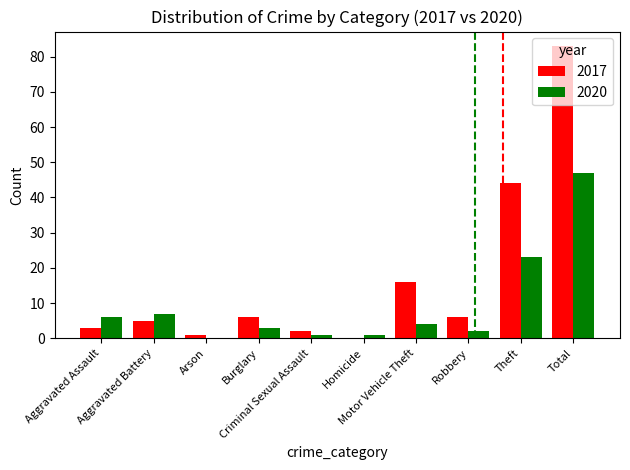

Which series has the largest total across all categories?

2017